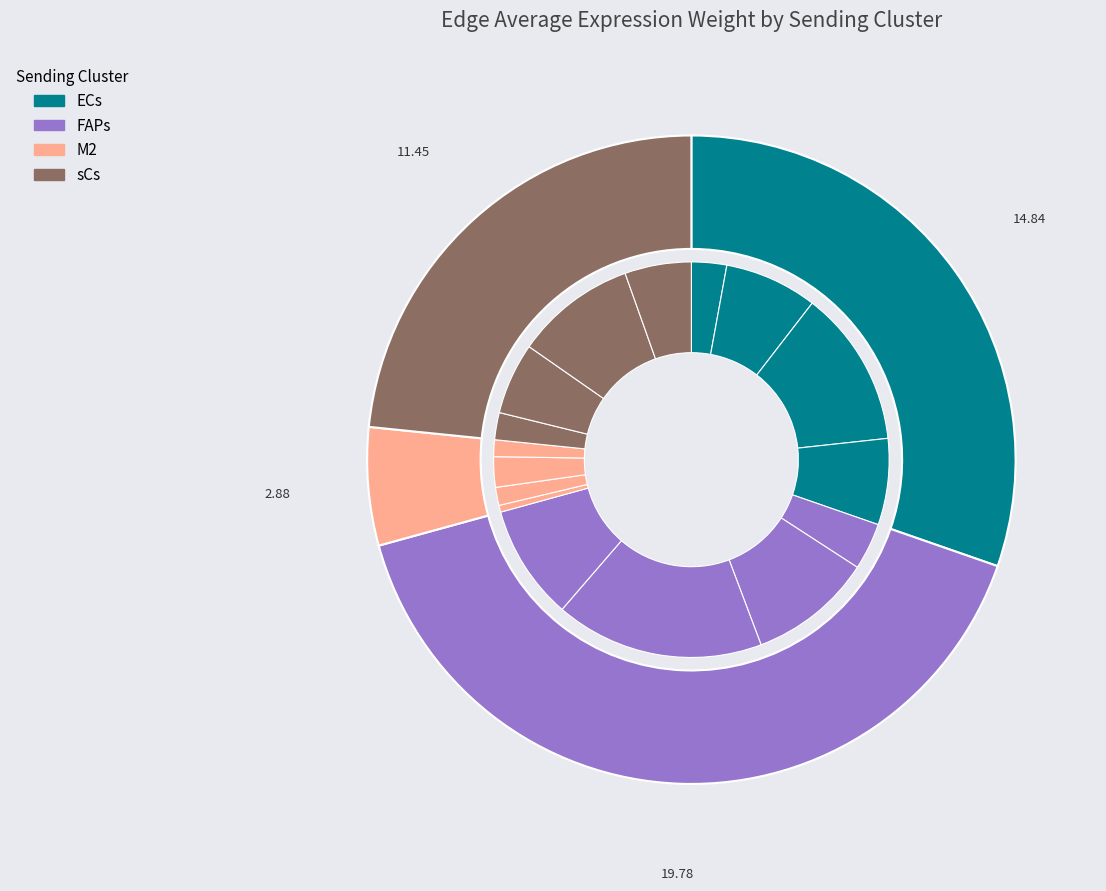

To the nearest percent, what is the average slice percentage?

25%